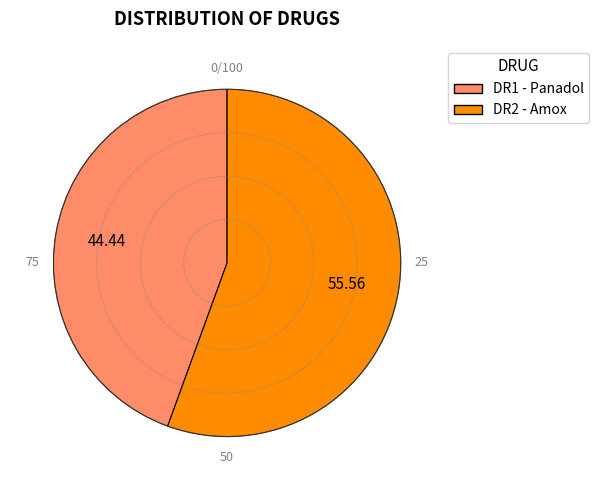

How many slices are in this pie chart?

2